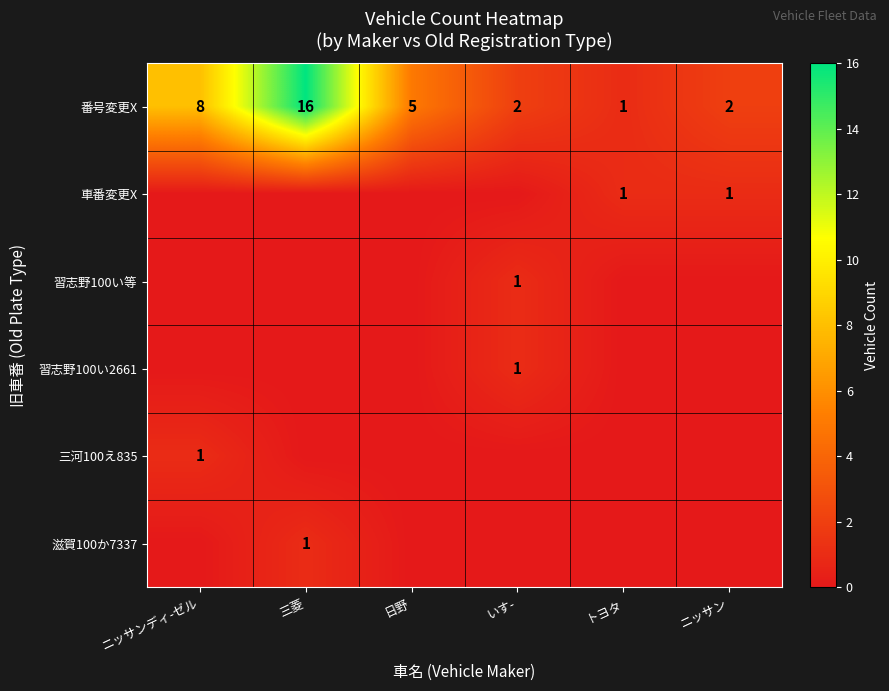

What is the sum of the 番号変更X values at 三菱 and いす-?

18